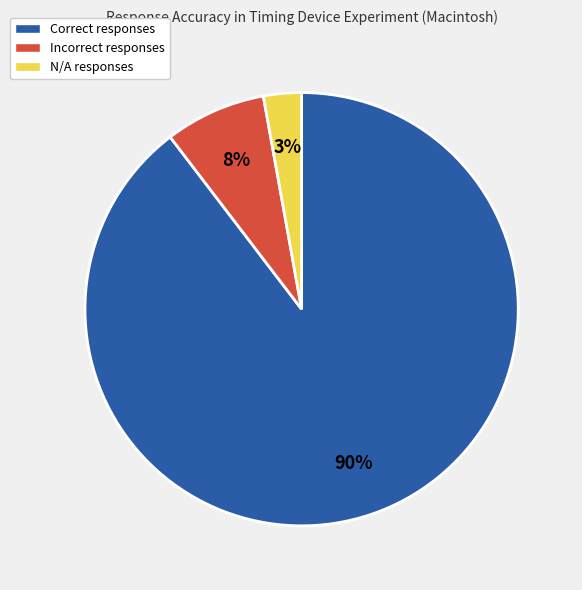

How many segments does this pie chart have?

3